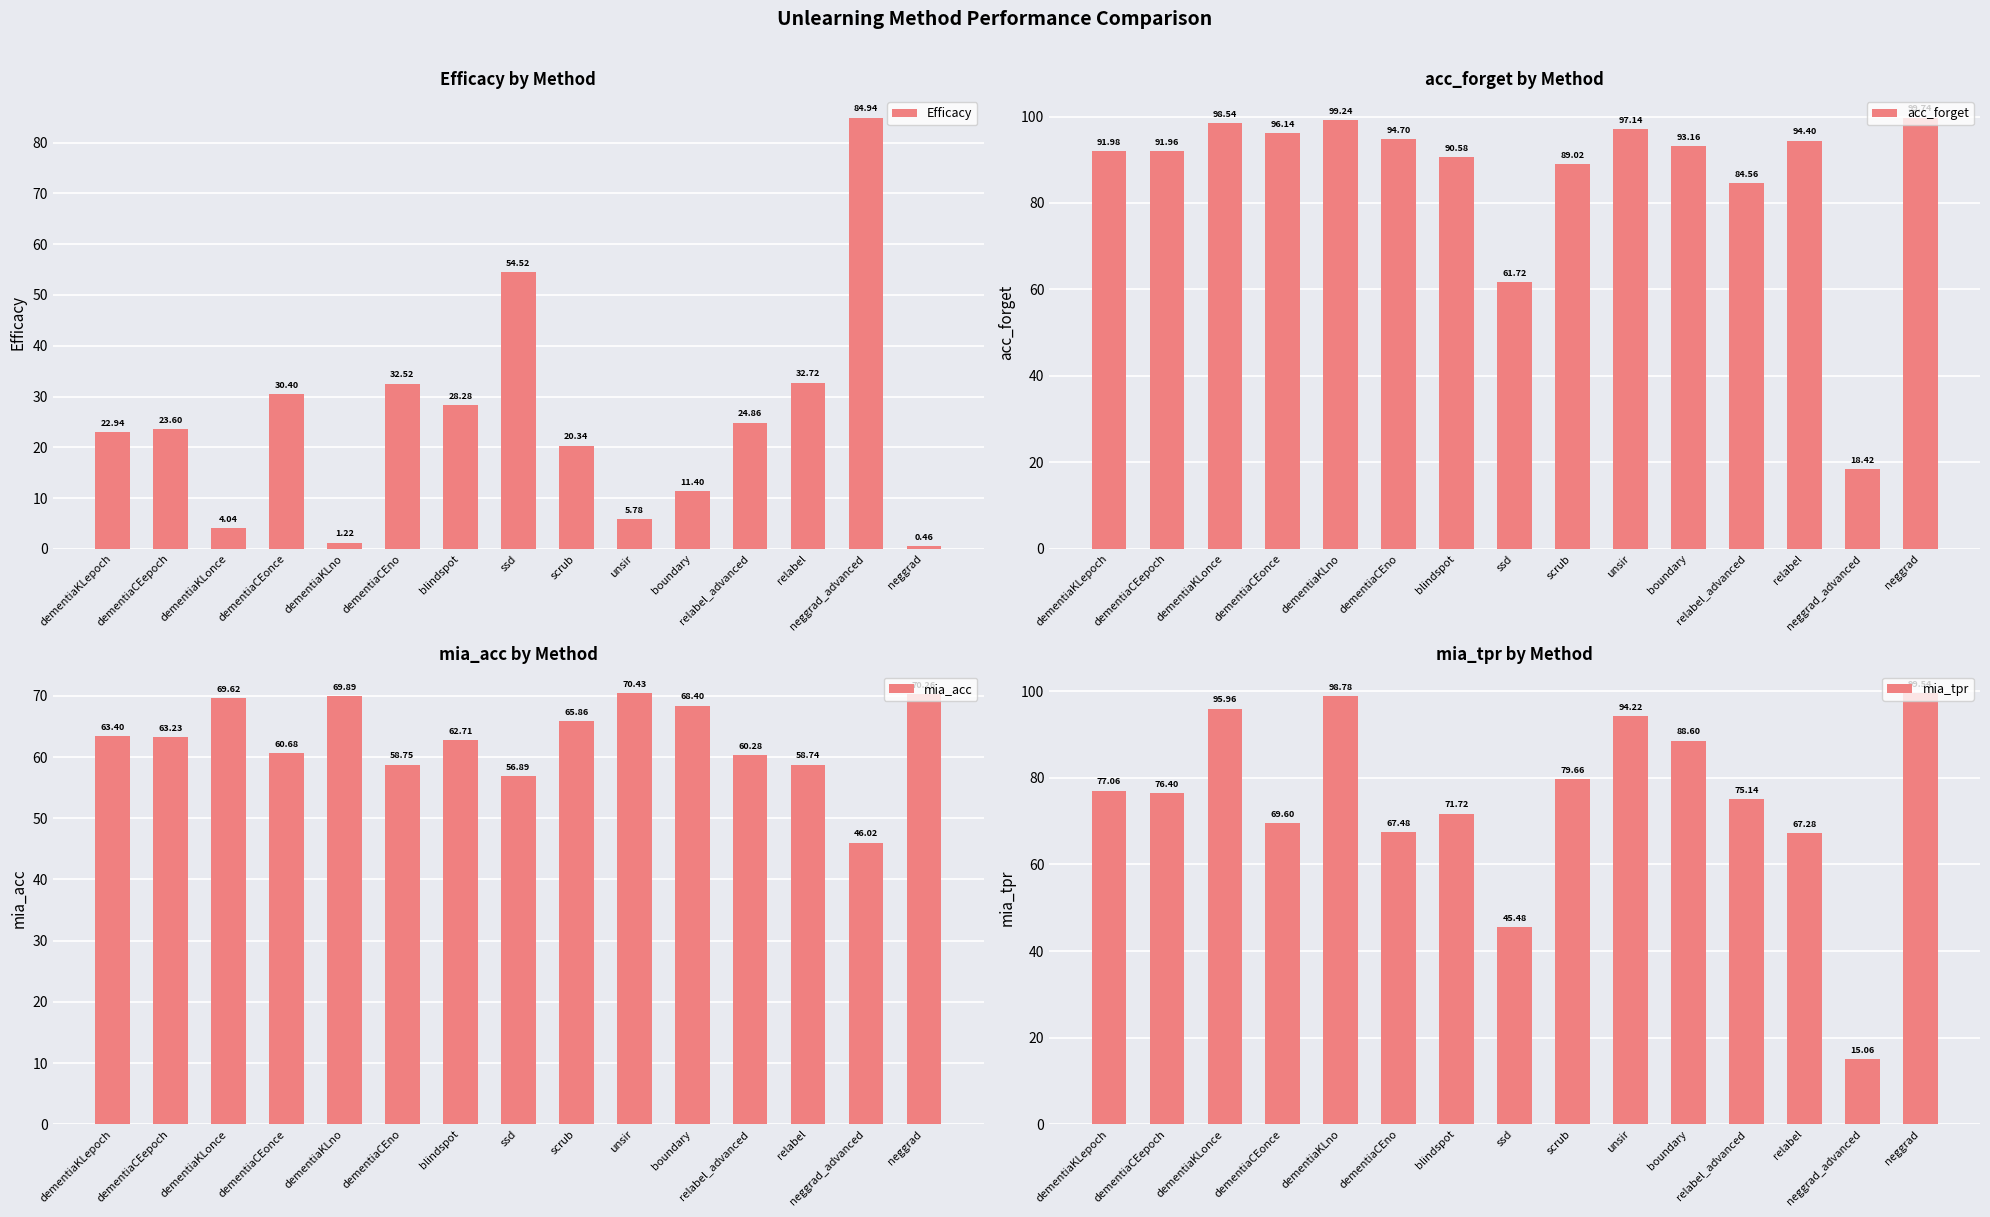

Reading left to right, extract all data points from this chart.

Efficacy: 22.9	23.6	4.0	30.4	1.2	32.5	28.3	54.5	20.3	5.8	11.4	24.9	32.7	84.9	0.5
acc_forget: 92.0	92.0	98.5	96.1	99.2	94.7	90.6	61.7	89.0	97.1	93.2	84.6	94.4	18.4	99.7
mia_acc: 63.4	63.2	69.6	60.7	69.9	58.8	62.7	56.9	65.9	70.4	68.4	60.3	58.7	46.0	70.3
mia_tpr: 77.1	76.4	96.0	69.6	98.8	67.5	71.7	45.5	79.7	94.2	88.6	75.1	67.3	15.1	99.5